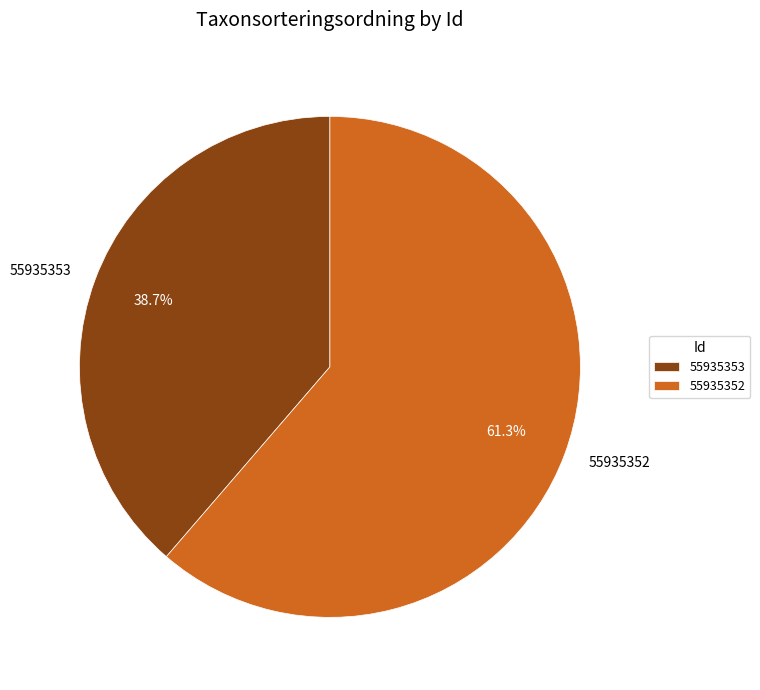

Rank the categories by value from lowest to highest.

55935353, 55935352